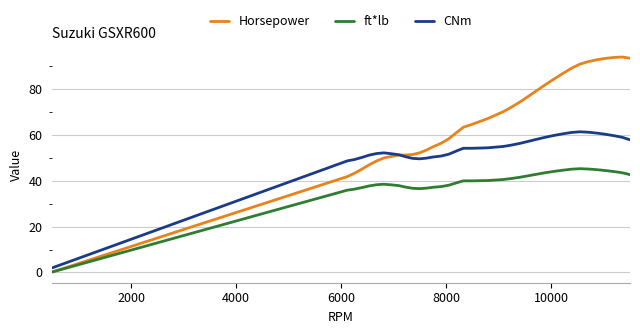

Which series has the largest range (max minus min)?

Horsepower